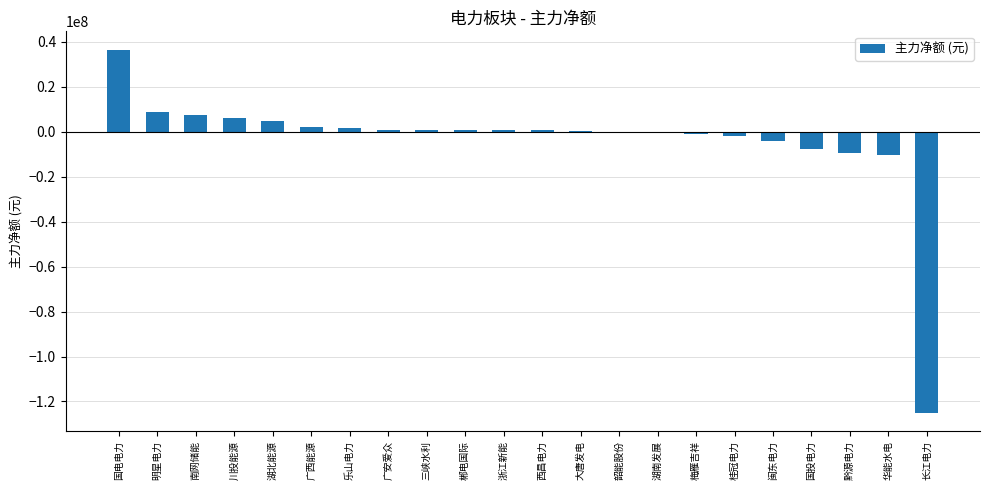

Read the value at 国电电力, to the nearest 100.

36563400